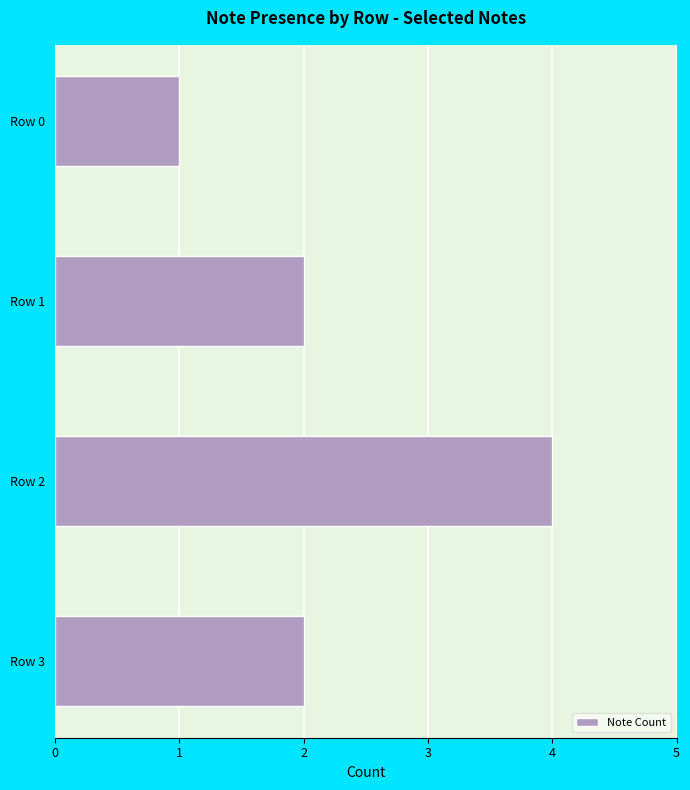

True or false: the data shows 1 at Row 3.

False